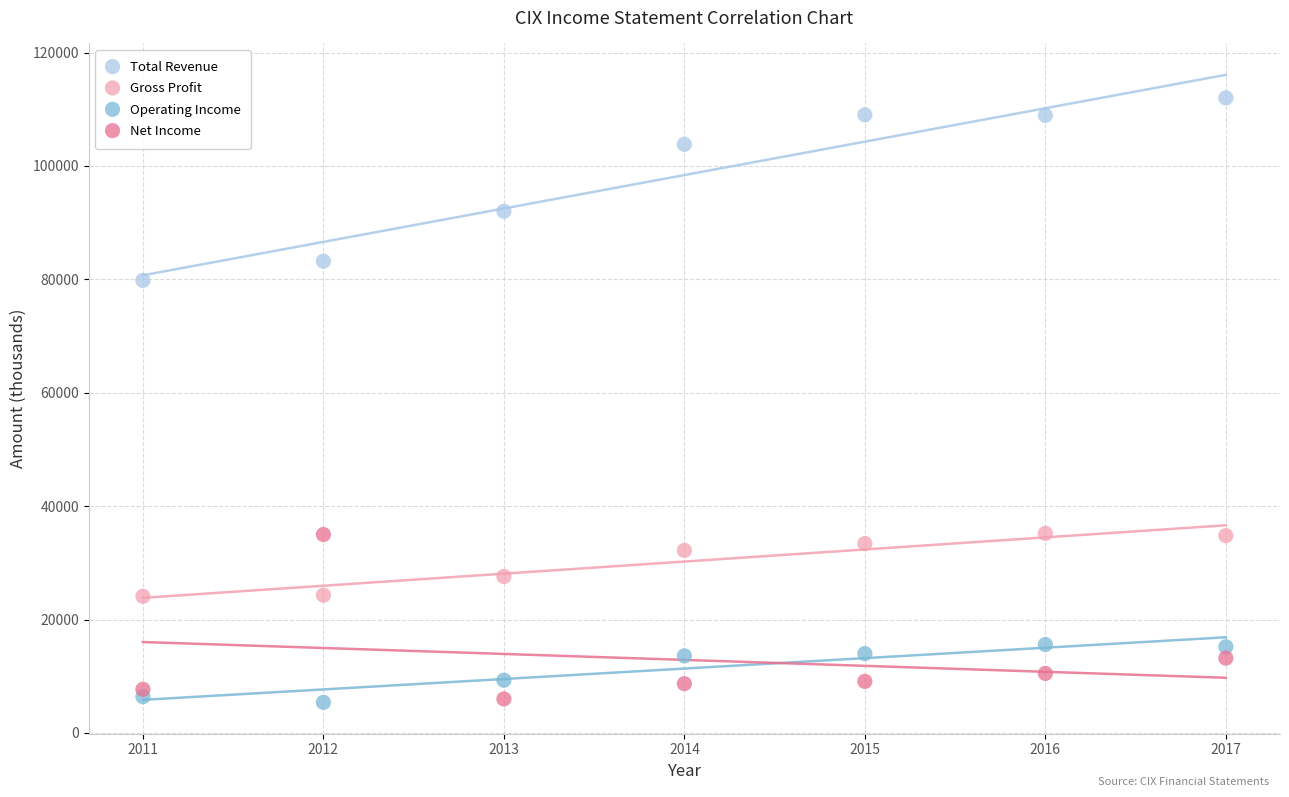

What are all the series names shown in the legend?

Total Revenue, Gross Profit, Operating Income, Net Income